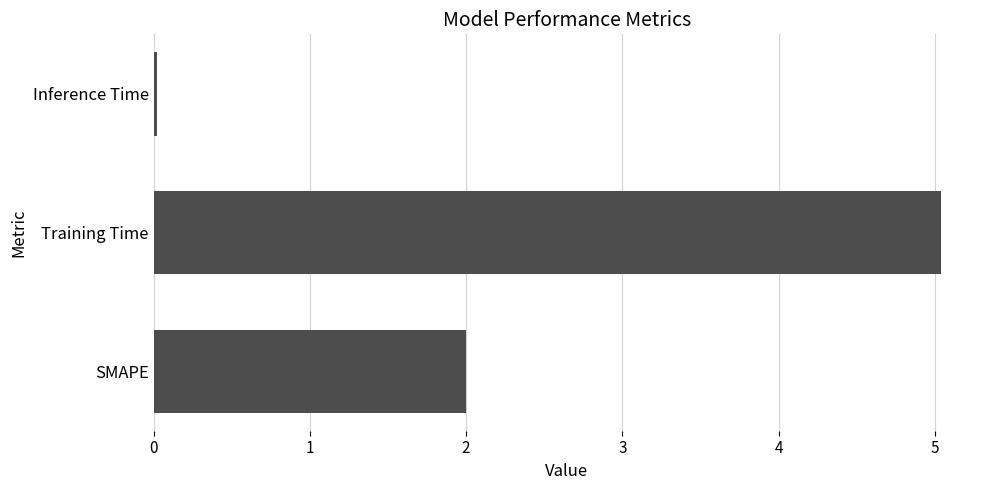

Which has a higher value, Inference Time or Training Time?

Training Time